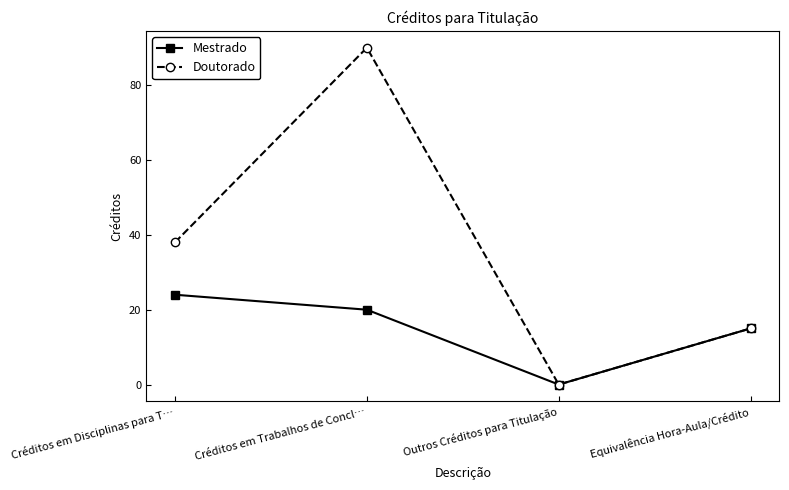

At how many categories does at least one series exceed 13?

3